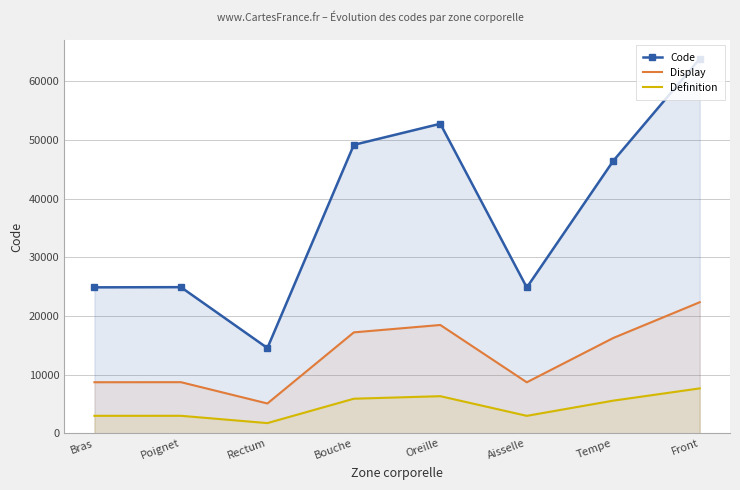

Which series changed the most between Tempe and Front?

Code